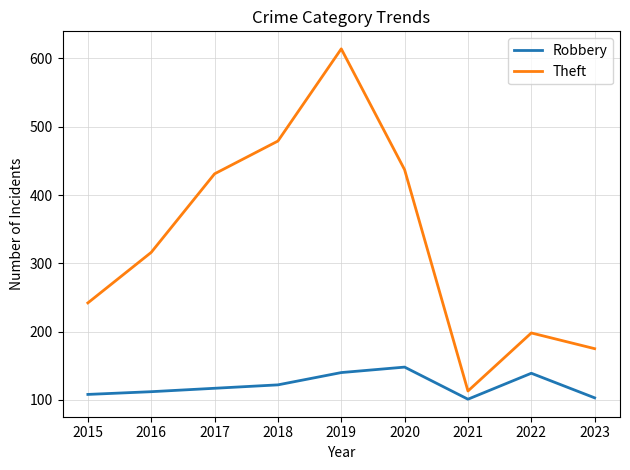

What is the average value of the Theft series?

334